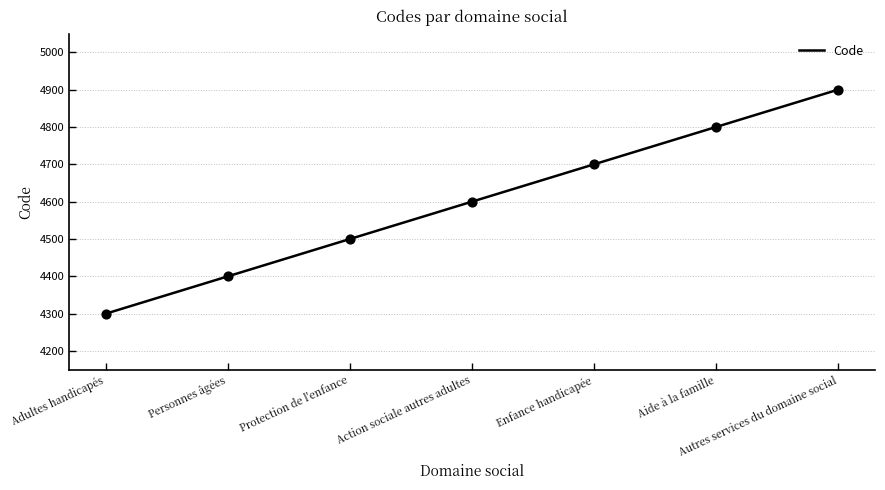

Which has a higher value, Enfance handicapée or Personnes âgées?

Enfance handicapée